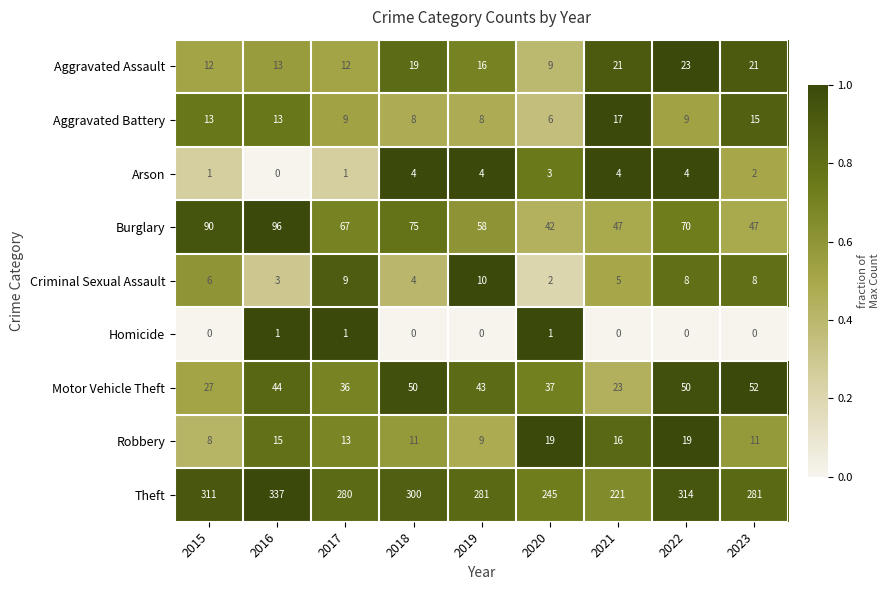

Which category has the highest value in the Burglary series?

2016